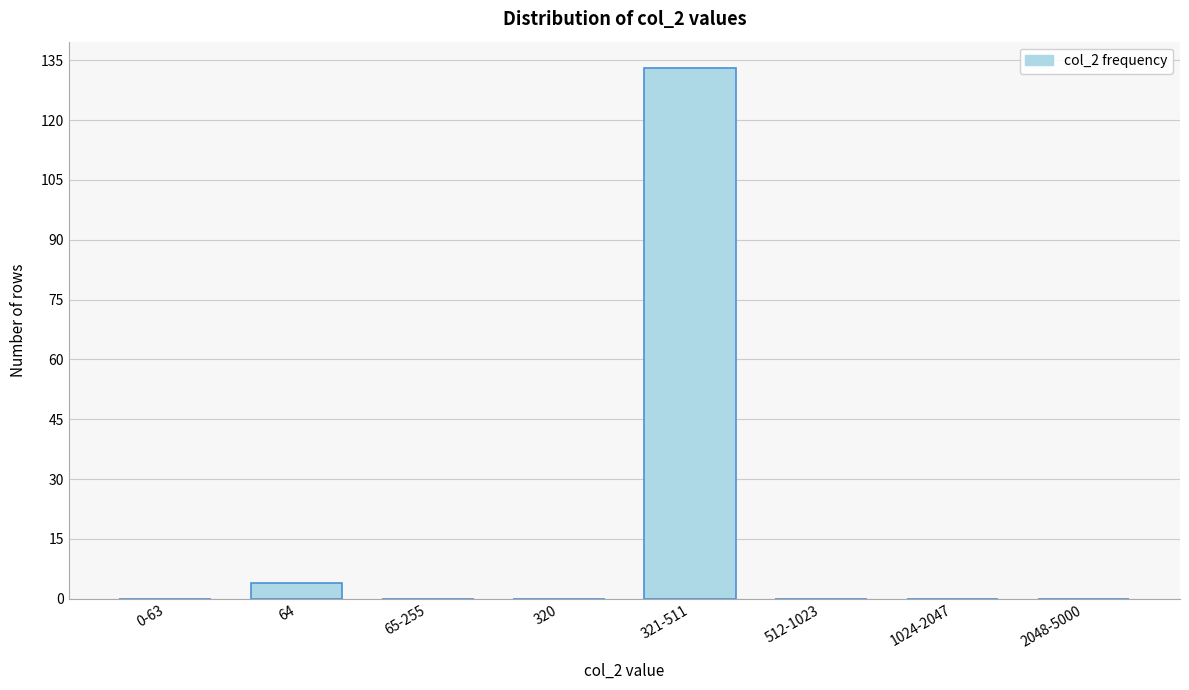

Reading left to right, extract all data points from this chart.

0-63=0	64=4	65-255=0	320=0	321-511=133	512-1023=0	1024-2047=0	2048-5000=0